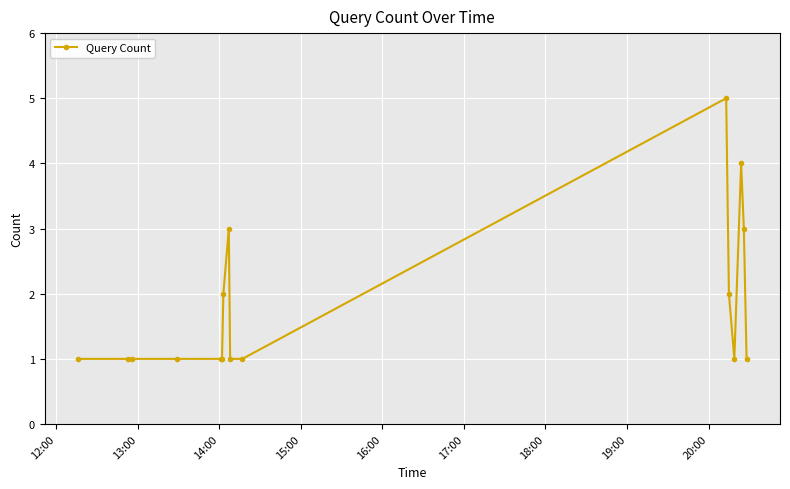

What is the difference between the maximum and minimum values?

4